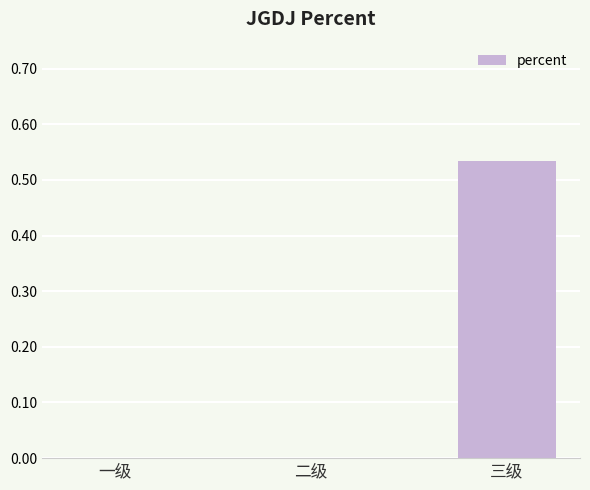

How many distinct data groups are displayed?

1